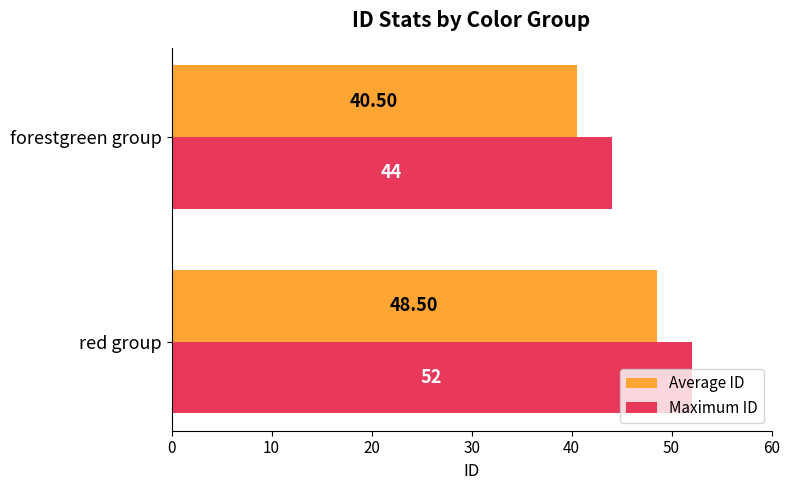

Count the Maximum ID values in the range 44 to 52.

2